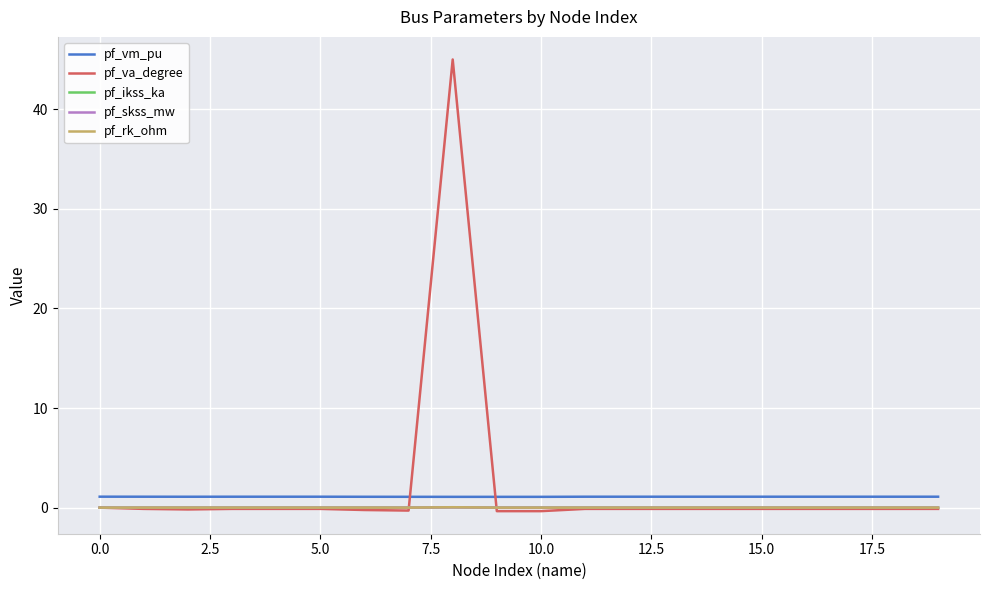

True or false: pf_skss_mw and pf_vm_pu intersect in this chart.

False